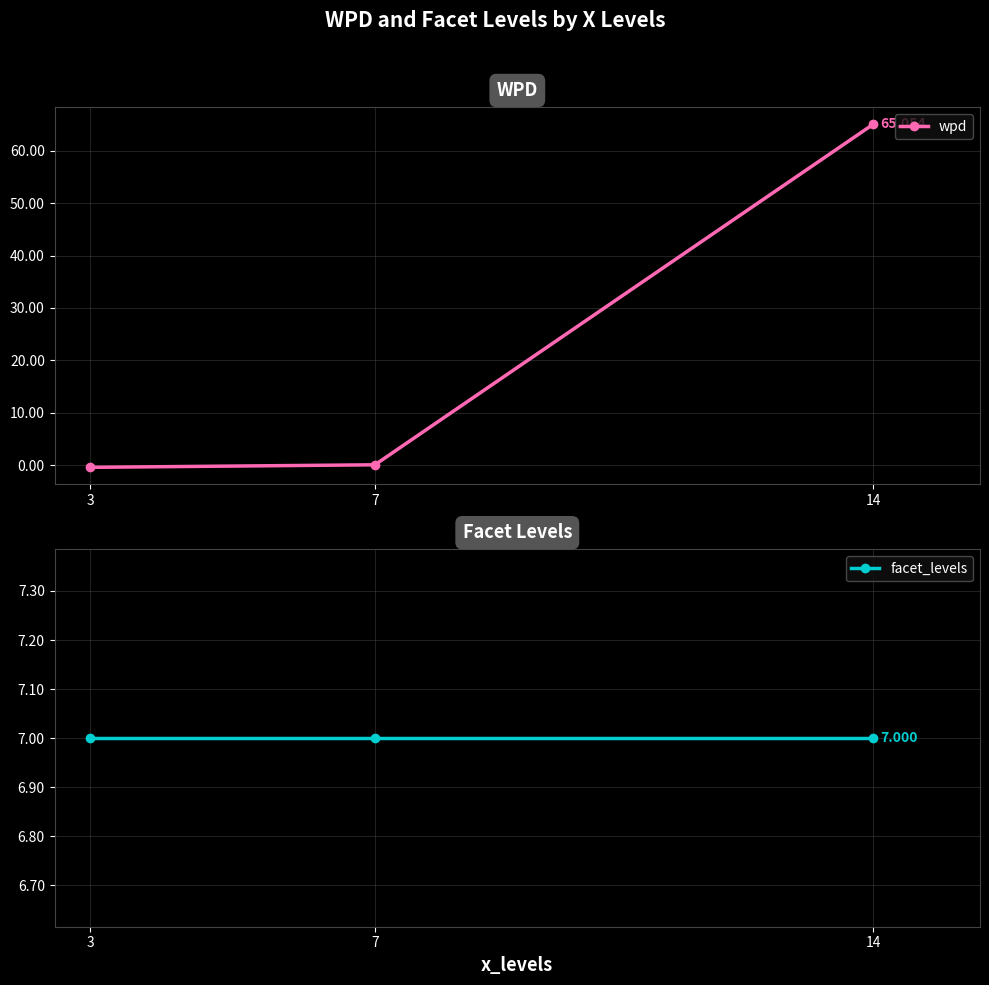

What is the highest value of the facet_levels series?

7.0